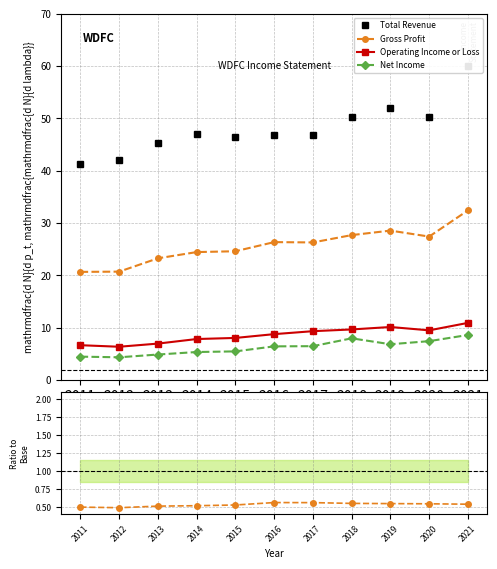

At how many categories does at least one series exceed 12?

11